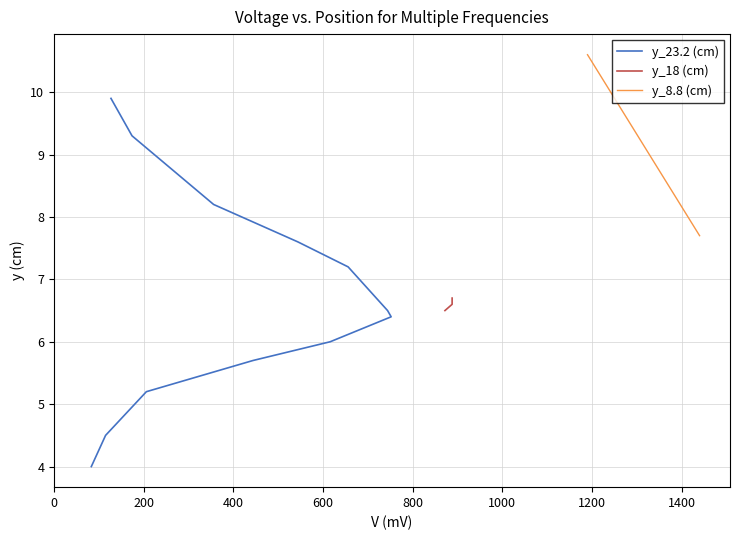

Does the chart have visible grid lines?

Yes